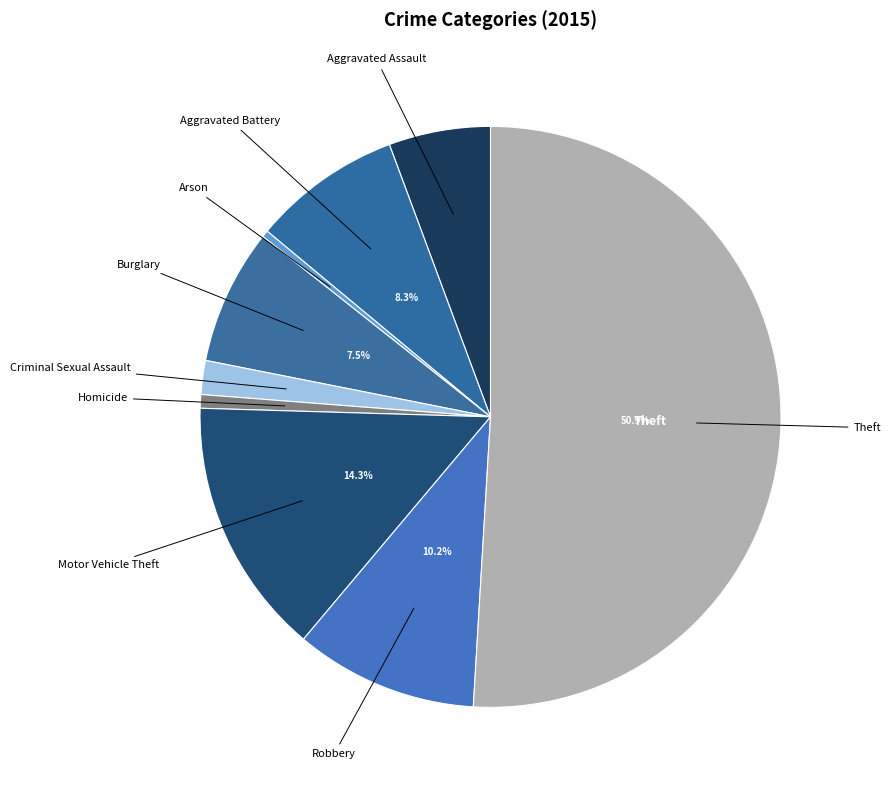

Is the sum of Burglary and Arson greater than half?

No